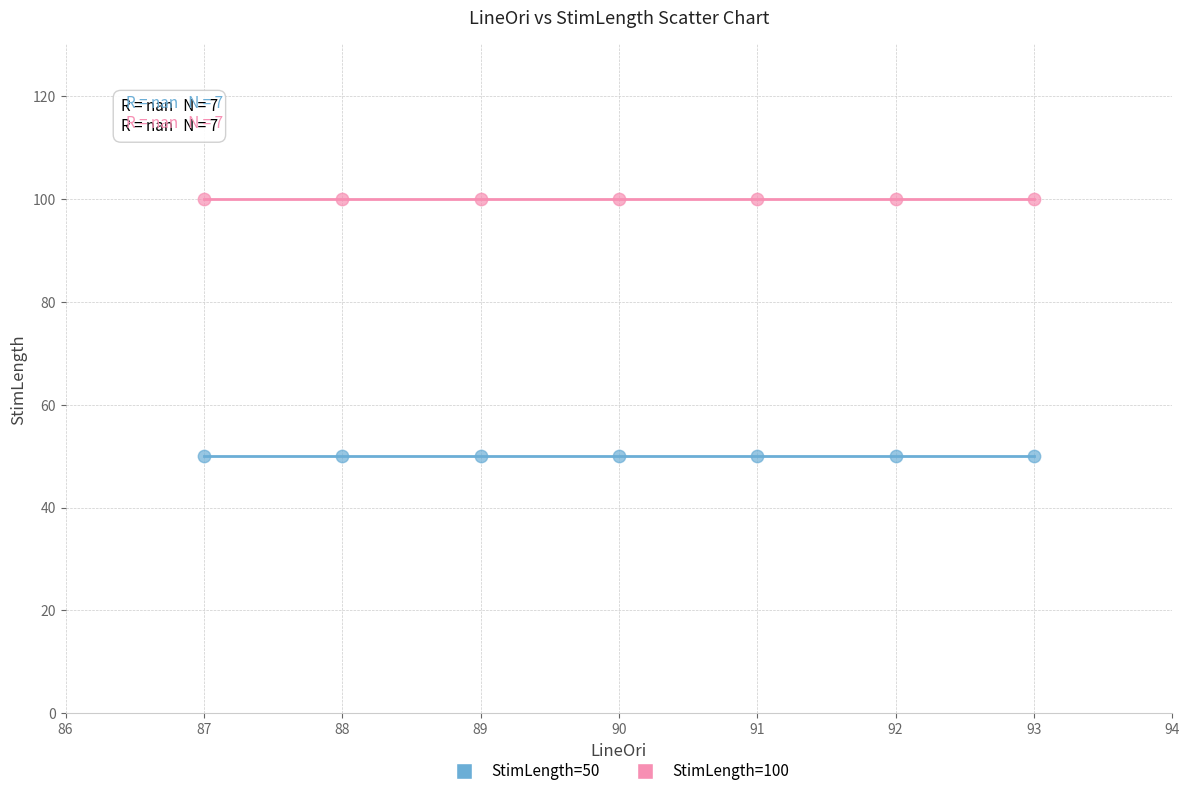

Which series contains the lowest Y value?

StimLength=50